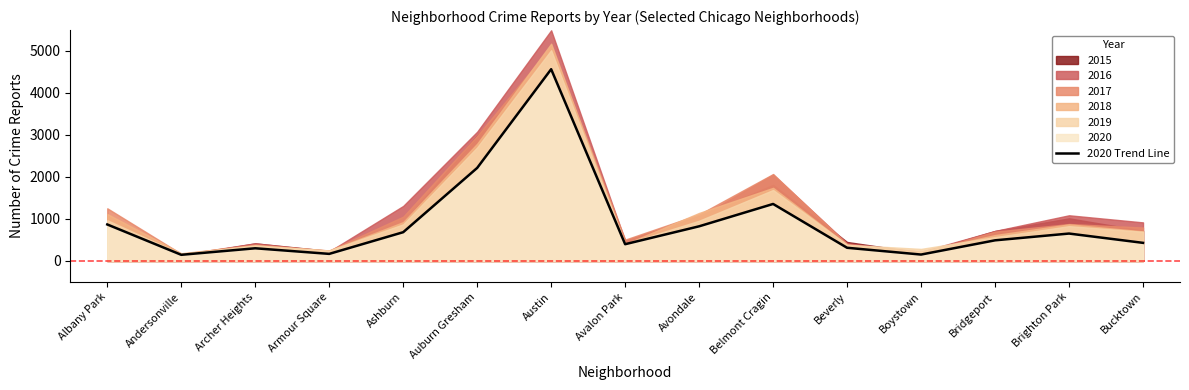

True or false: there are more than 1 points higher than both neighbors.

True